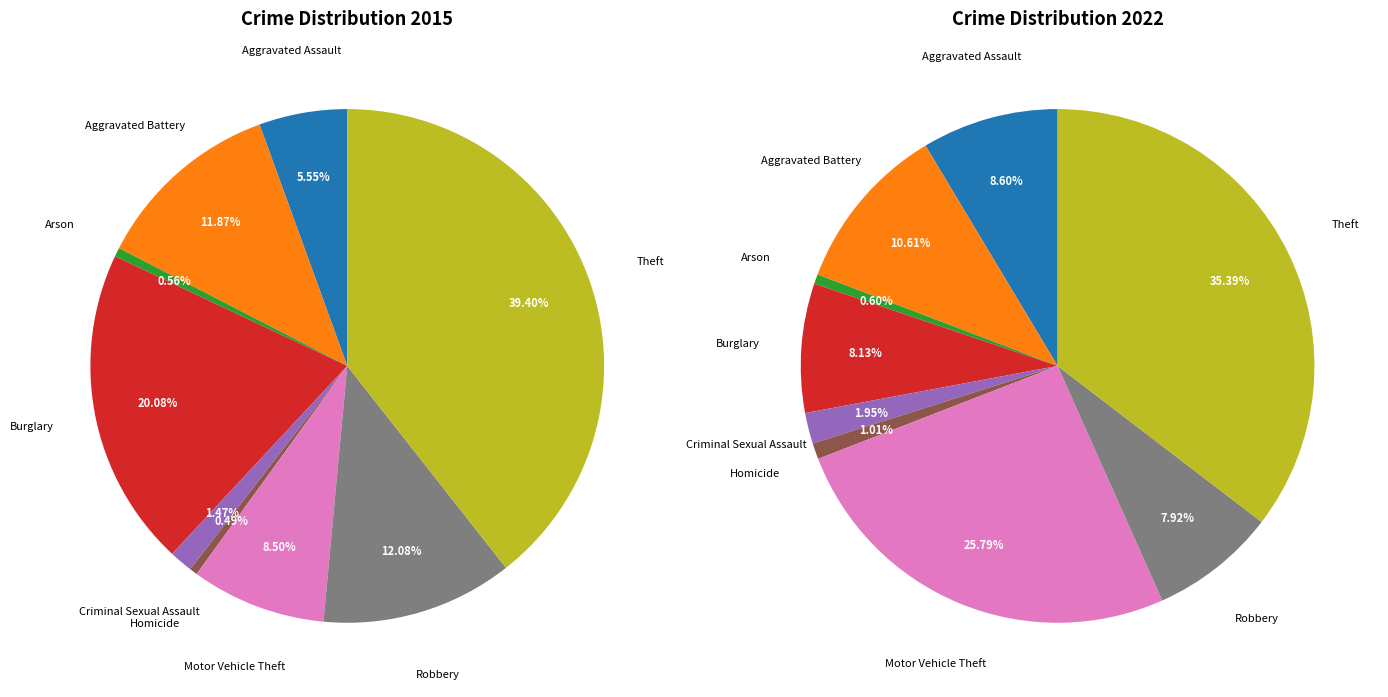

Is there a majority slice in this chart?

No